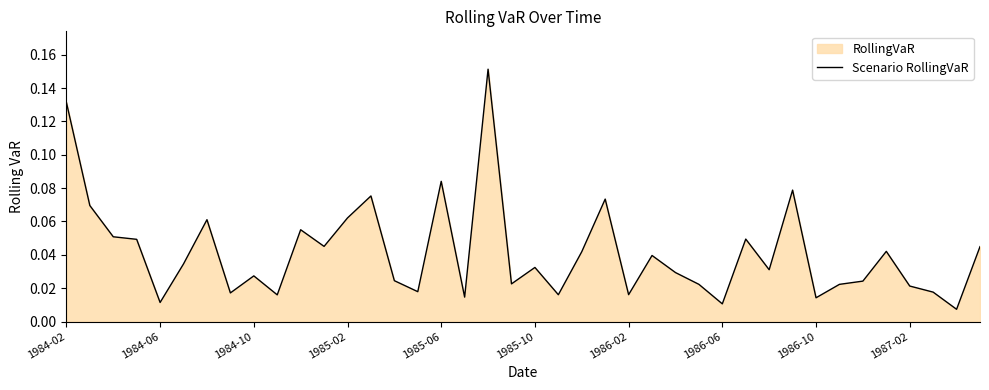

True or false: the data shows 0.0 at 19.

False